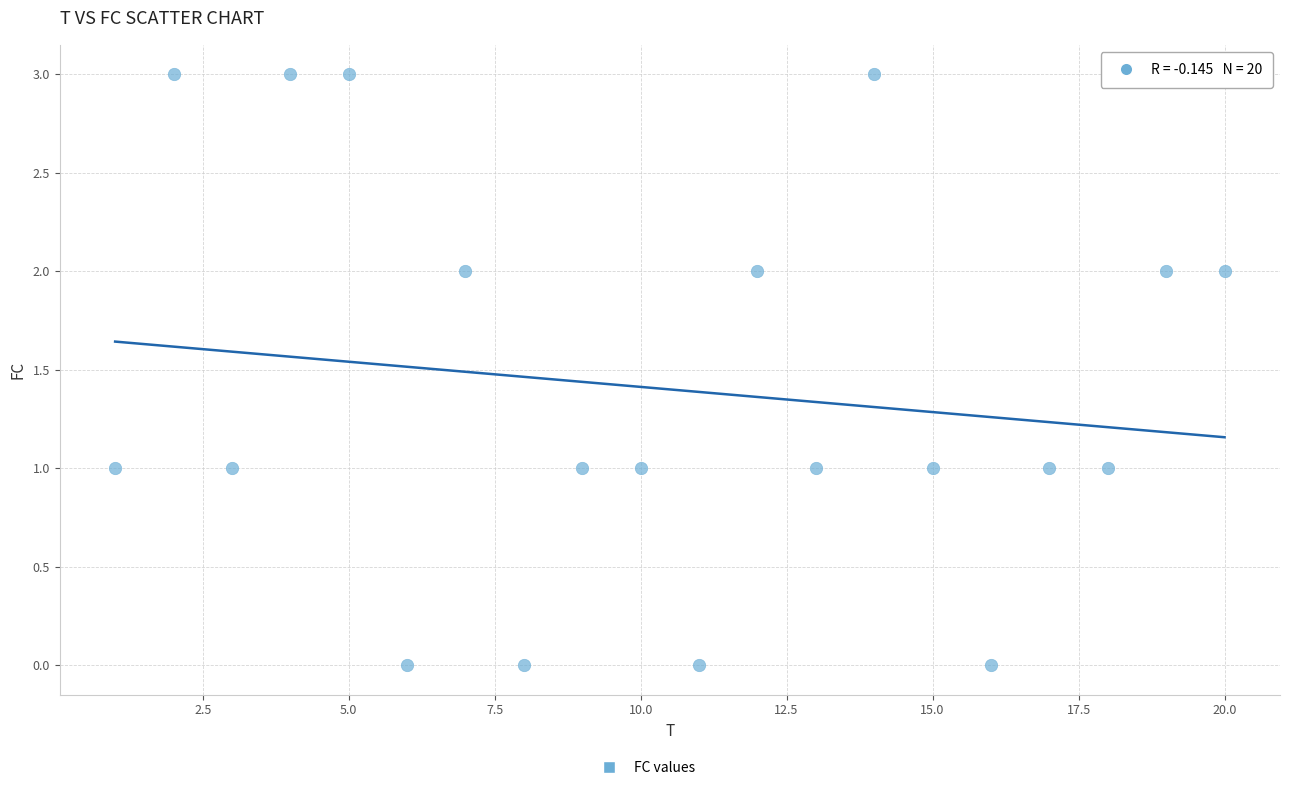

What is the range of Y values (max minus min)?

3